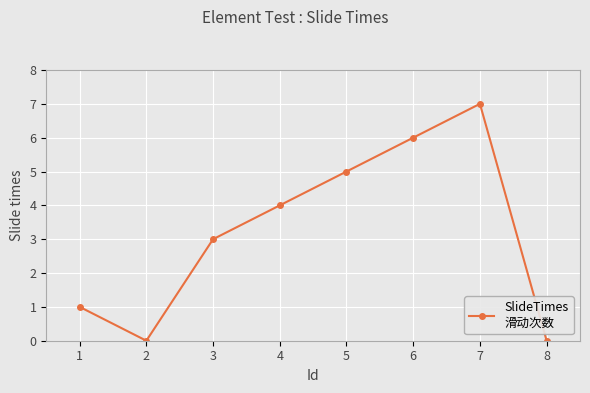

How many distinct data groups are displayed?

1